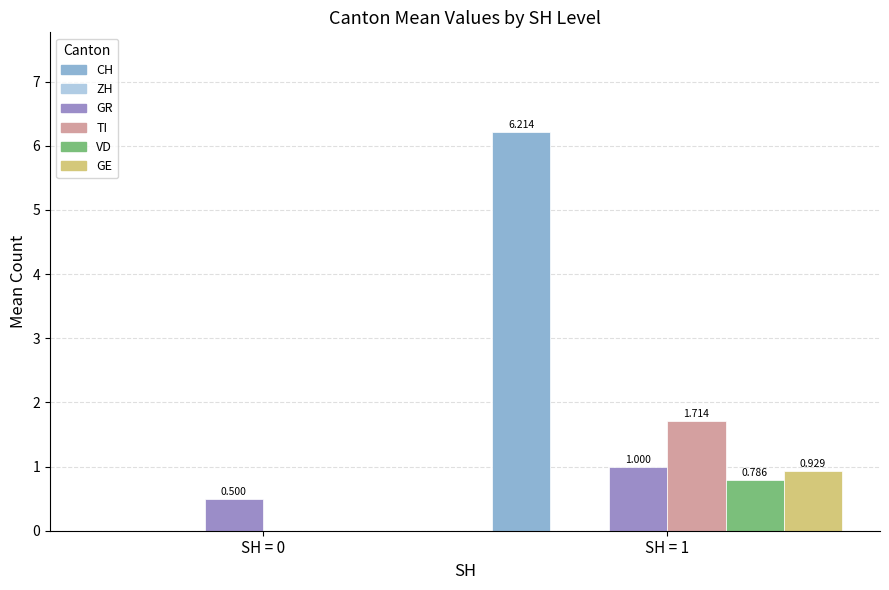

Which series has the largest total across all categories?

CH